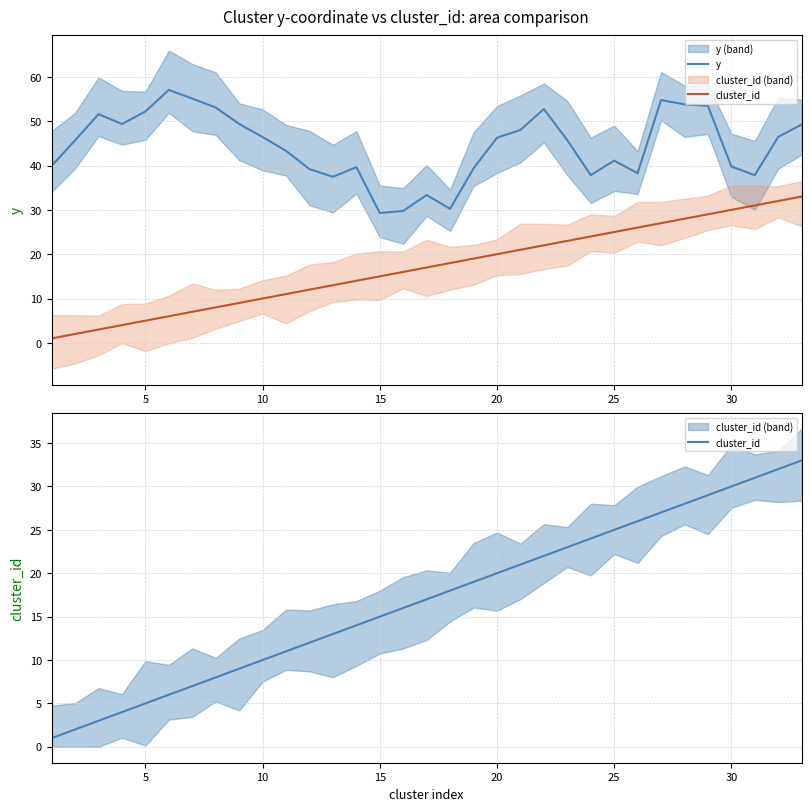

Rank the series at 10 from highest to lowest value.

y, cluster_id